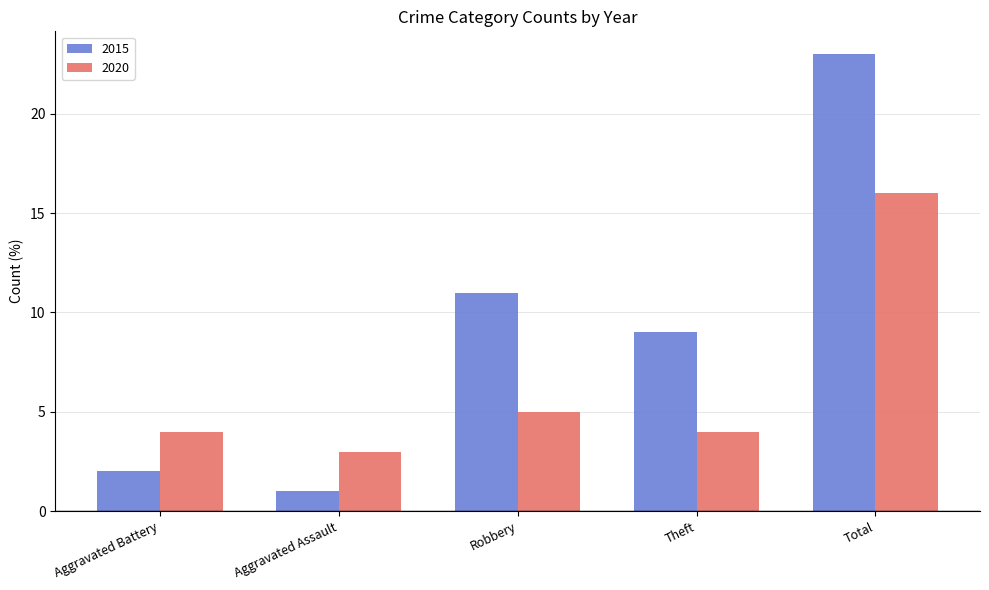

What is the label of the 3rd bar from the left?

Robbery